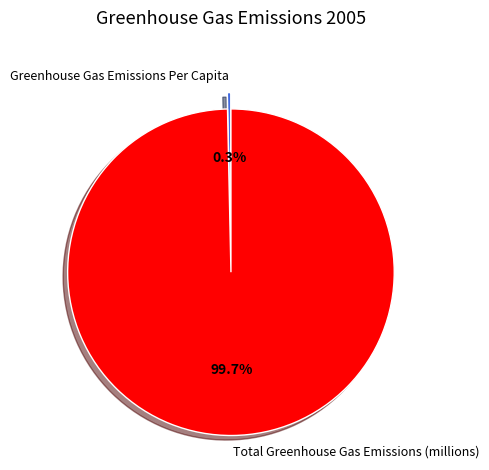

Which category has the biggest portion of the pie?

Total Greenhouse Gas Emissions (millions)